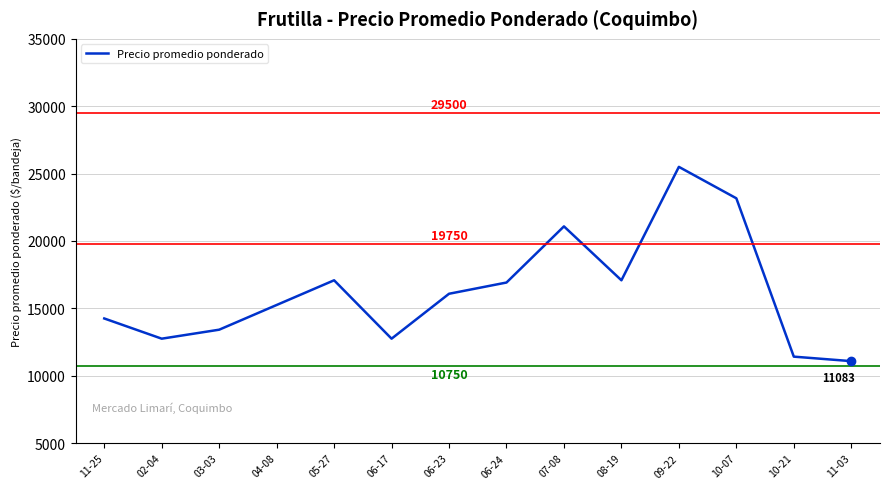

Read the value at 11-03.

11083.3